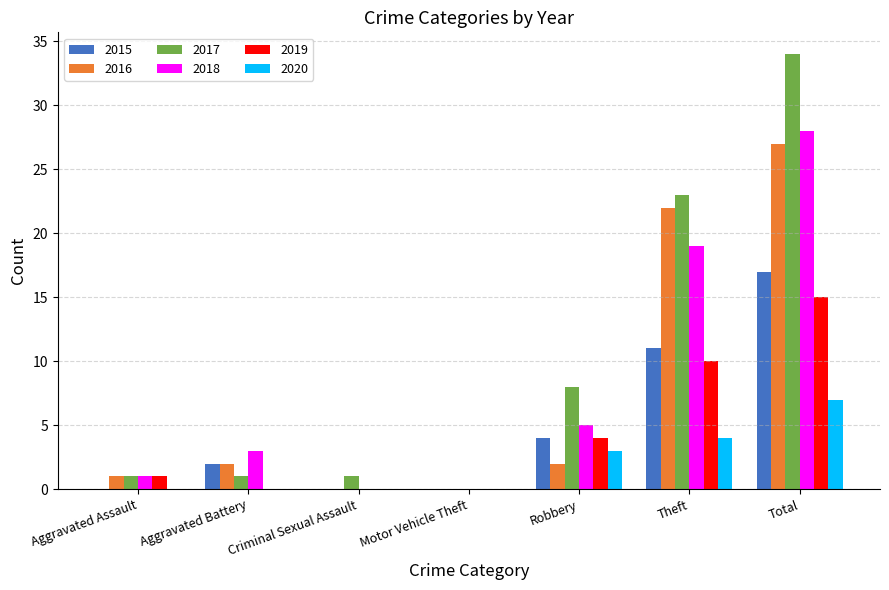

The 2018 series shows 0 at Criminal Sexual Assault. True or false?

True